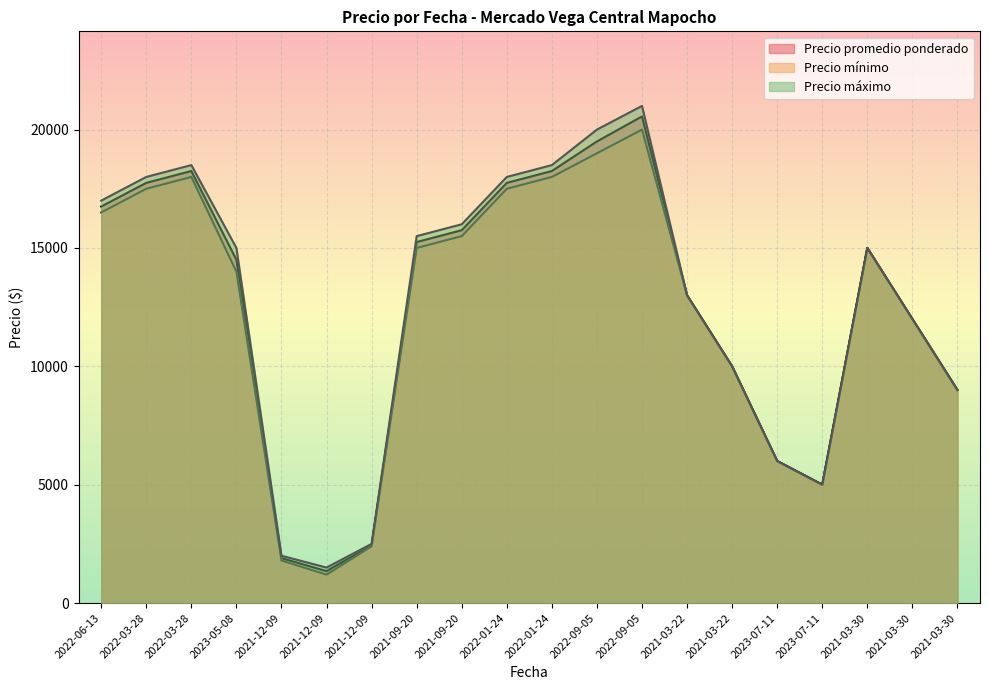

Rank the series at 2023-07-11 from highest to lowest value.

Precio promedio ponderado, Precio mínimo, Precio máximo